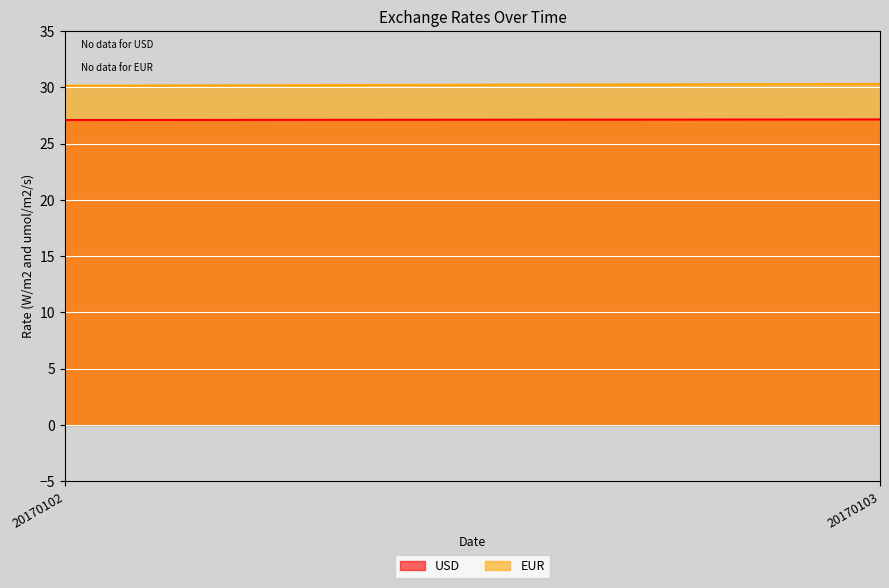

At 20170103, list the series in order from largest to smallest.

EUR, USD